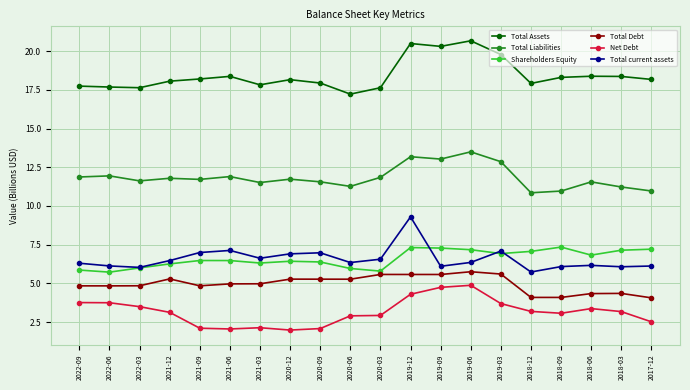

What is the label of the 2nd point from the left?

2022-06